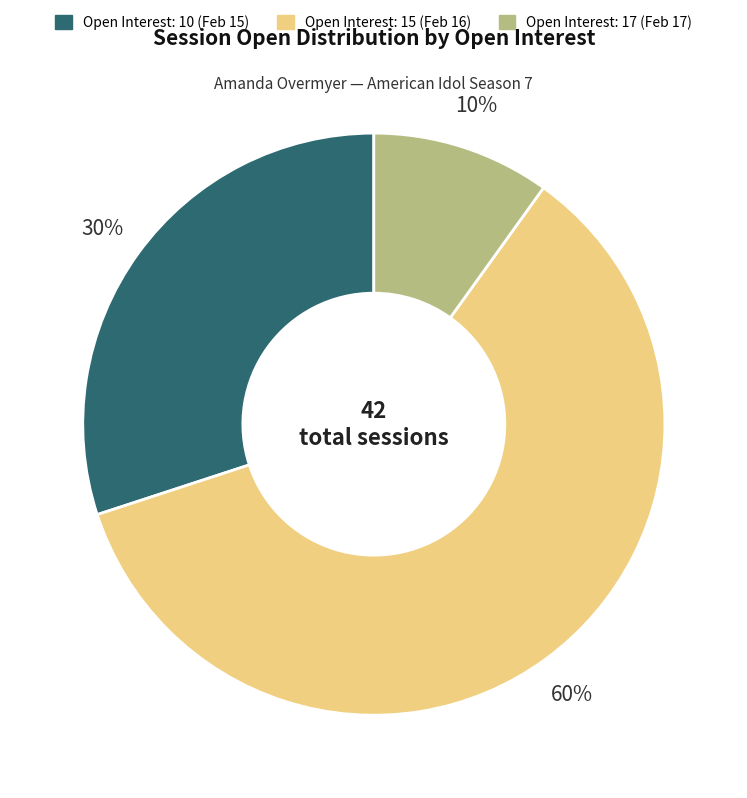

To the nearest percent, what is the average slice percentage?

33%